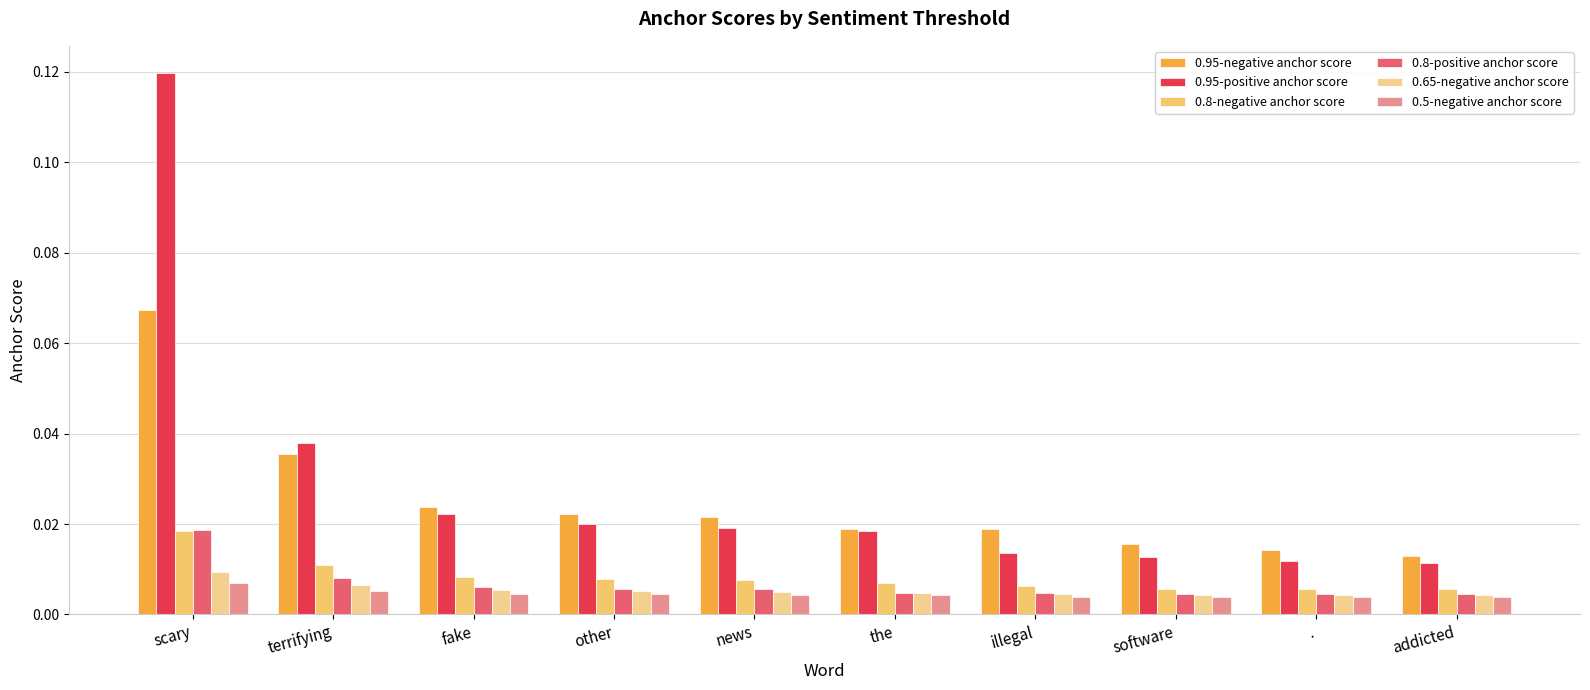

How many groups of bars are there?

10